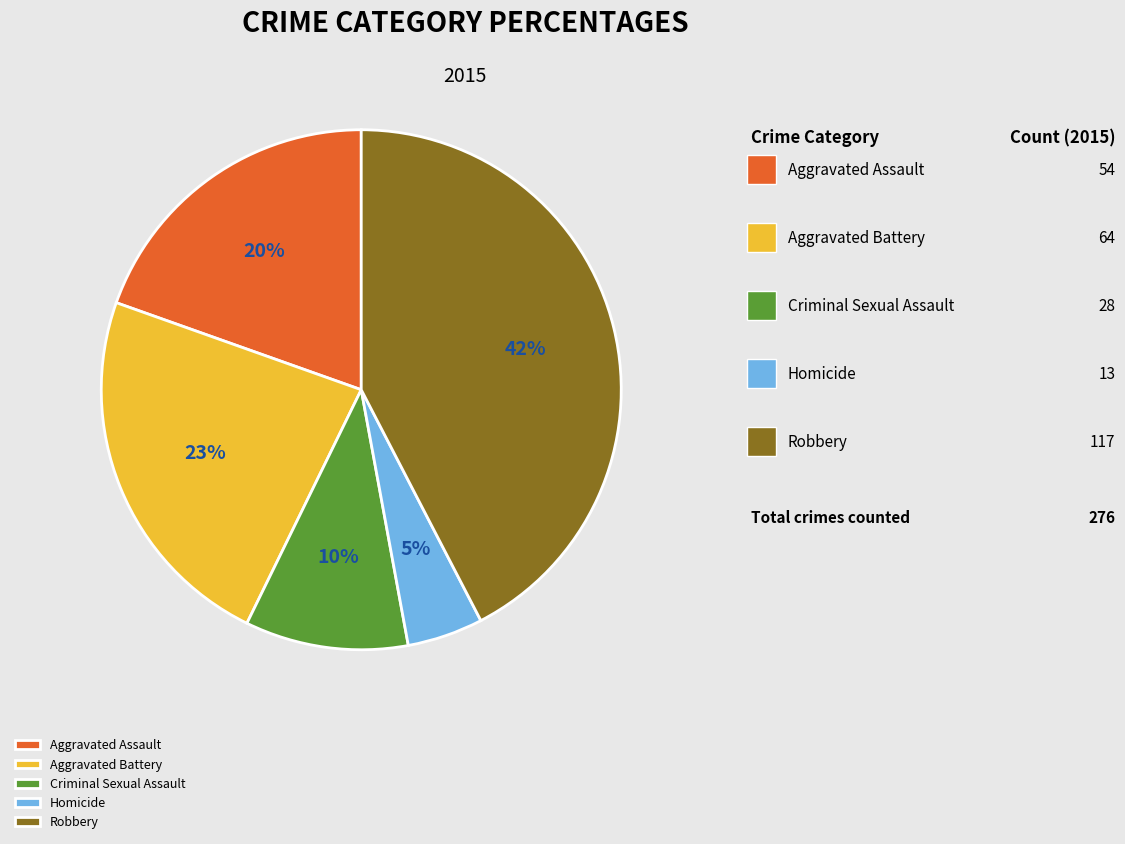

Is there a majority slice in this chart?

No